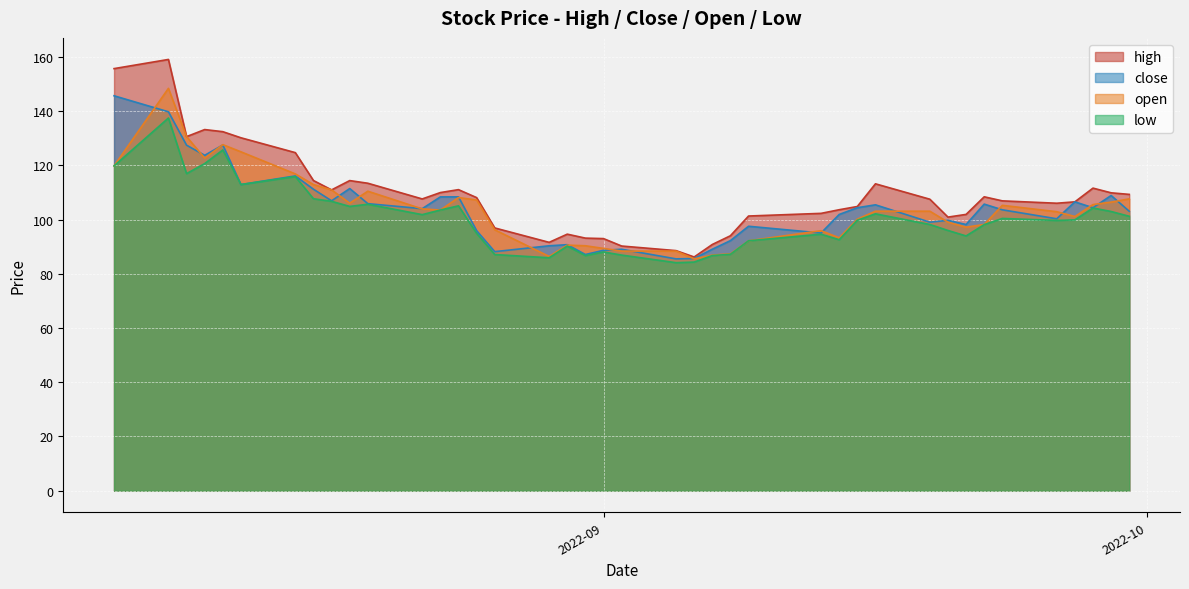

What are all the series names shown in the legend?

high, close, open, low